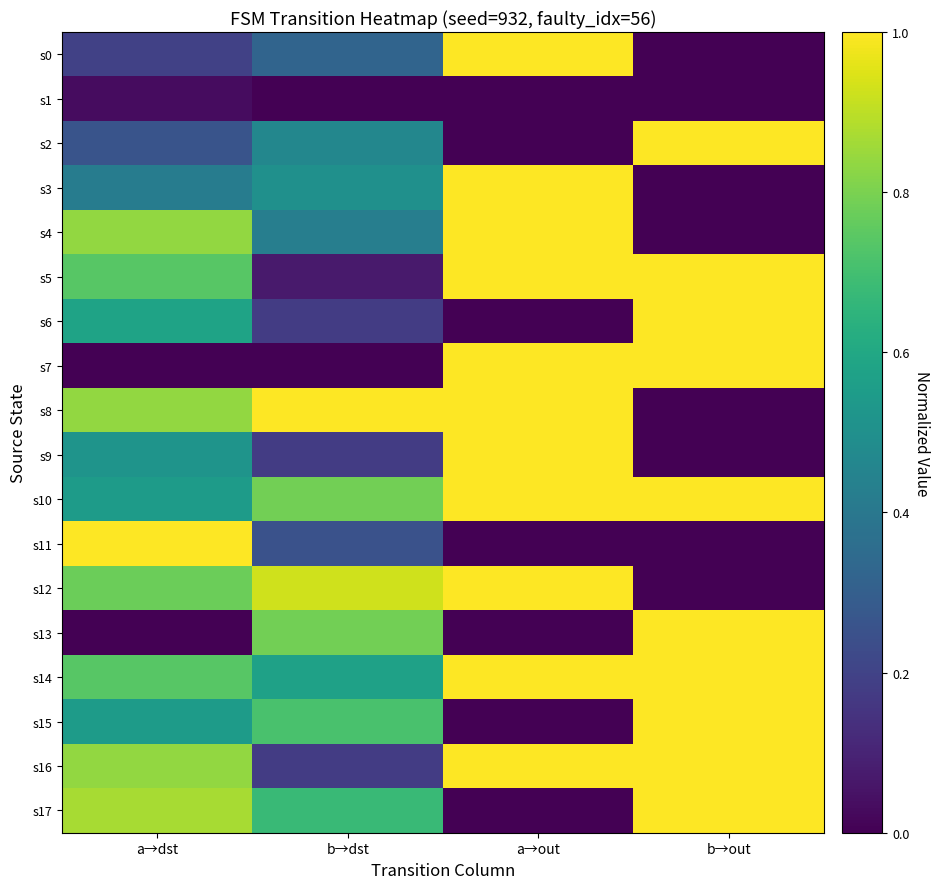

Reading left to right, what are all the values shown in this chart?

s0: a→dst=0.2	b→dst=0.3	a→out=1.0	b→out=0.0
s1: a→dst=0.0	b→dst=0.0	a→out=0.0	b→out=0.0
s2: a→dst=0.3	b→dst=0.5	a→out=0.0	b→out=1.0
s3: a→dst=0.4	b→dst=0.5	a→out=1.0	b→out=0.0
s4: a→dst=0.8	b→dst=0.4	a→out=1.0	b→out=0.0
s5: a→dst=0.7	b→dst=0.1	a→out=1.0	b→out=1.0
s6: a→dst=0.6	b→dst=0.2	a→out=0.0	b→out=1.0
s7: a→dst=0.0	b→dst=0.0	a→out=1.0	b→out=1.0
s8: a→dst=0.8	b→dst=1.0	a→out=1.0	b→out=0.0
s9: a→dst=0.5	b→dst=0.2	a→out=1.0	b→out=0.0
s10: a→dst=0.5	b→dst=0.8	a→out=1.0	b→out=1.0
s11: a→dst=1.0	b→dst=0.2	a→out=0.0	b→out=0.0
s12: a→dst=0.8	b→dst=0.9	a→out=1.0	b→out=0.0
s13: a→dst=0.0	b→dst=0.8	a→out=0.0	b→out=1.0
s14: a→dst=0.7	b→dst=0.6	a→out=1.0	b→out=1.0
s15: a→dst=0.5	b→dst=0.7	a→out=0.0	b→out=1.0
s16: a→dst=0.8	b→dst=0.2	a→out=1.0	b→out=1.0
s17: a→dst=0.9	b→dst=0.7	a→out=0.0	b→out=1.0